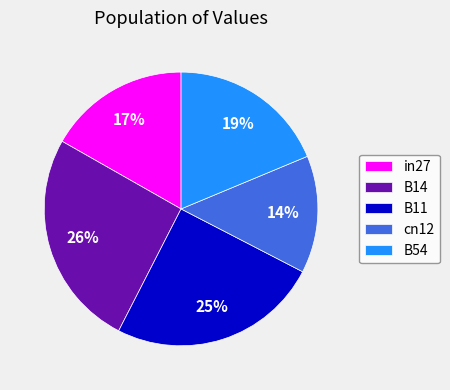

Combined, do cn12 and B11 account for over 50%?

No